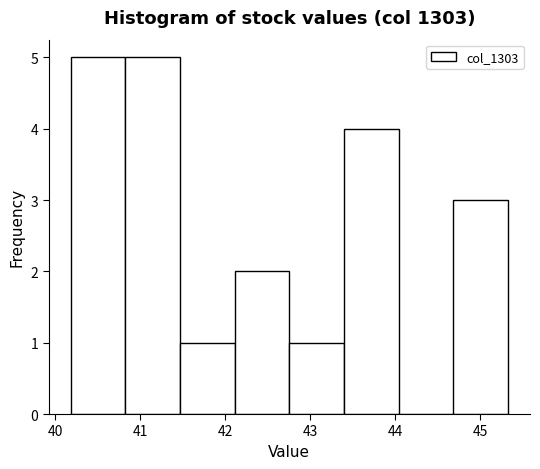

Reading left to right, transcribe this chart: for each bar, give the range it covers on the x-axis and its height. Neither the bar edges nor the heights are printed on the chart, so give them approximately, as read against the axes.

40.2 to 40.8: 5
40.8 to 41.5: 5
41.5 to 42.1: 1
42.1 to 42.8: 2
42.8 to 43.4: 1
43.4 to 44.0: 4
44.0 to 44.7: 0
44.7 to 45.3: 3